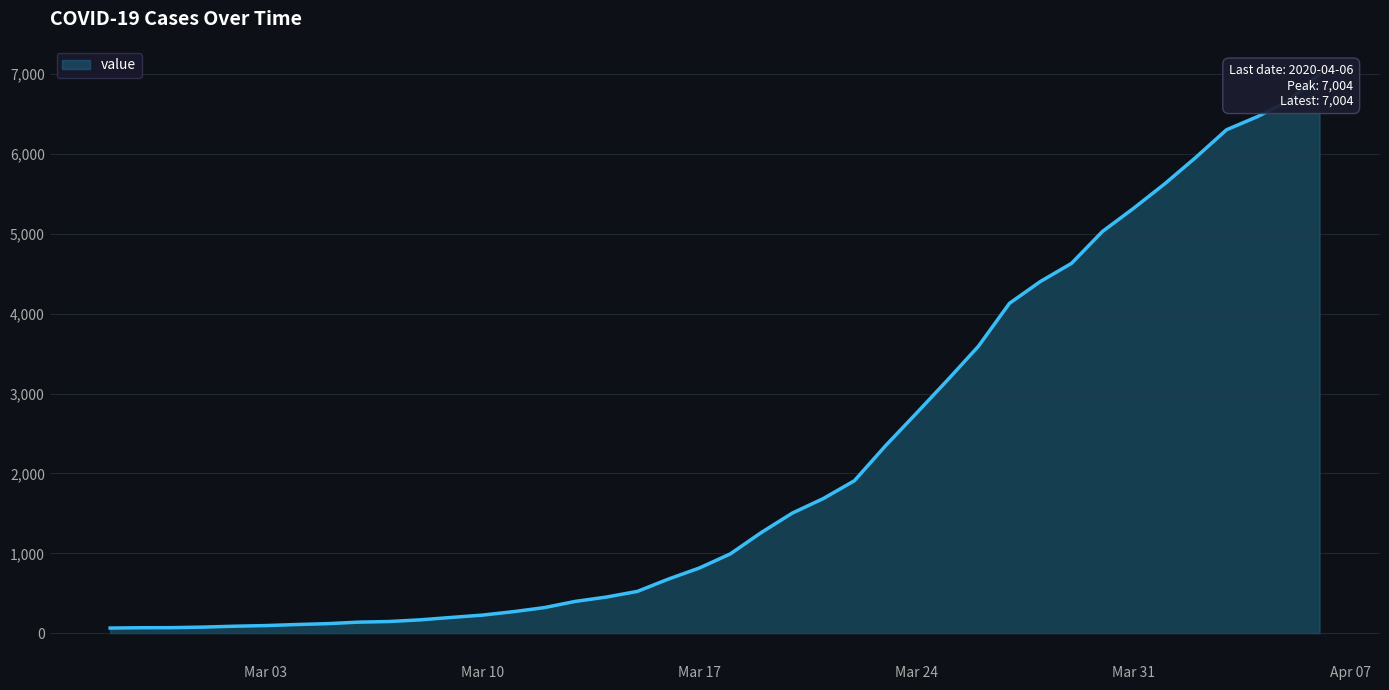

How many distinct data groups are displayed?

1